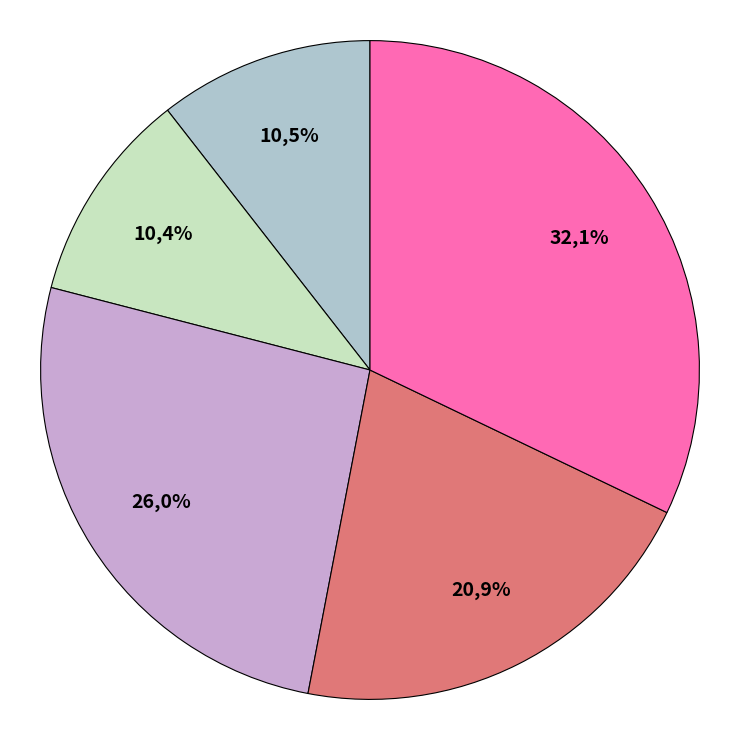

Is there a majority slice in this chart?

No